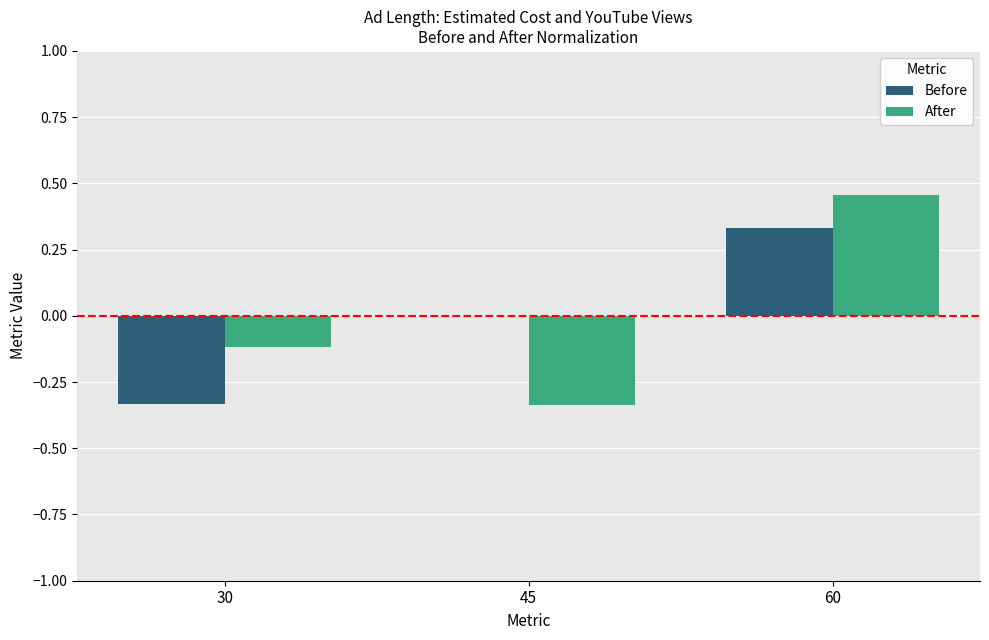

The After series shows 0.2 at 60. True or false?

False